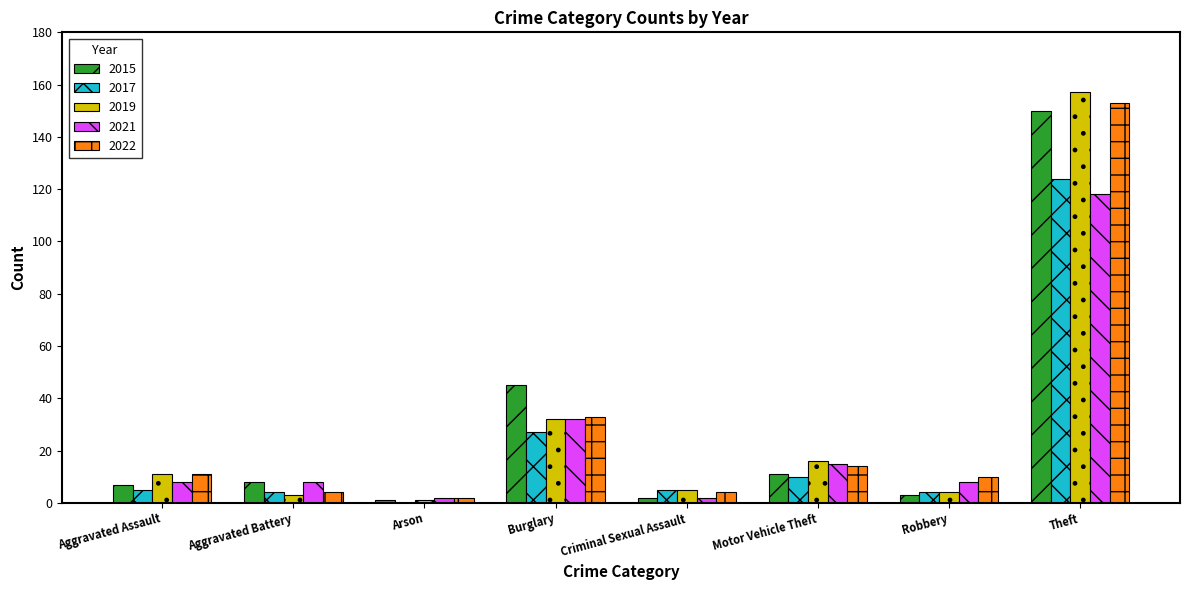

At which category is the sum across all series the highest?

Theft